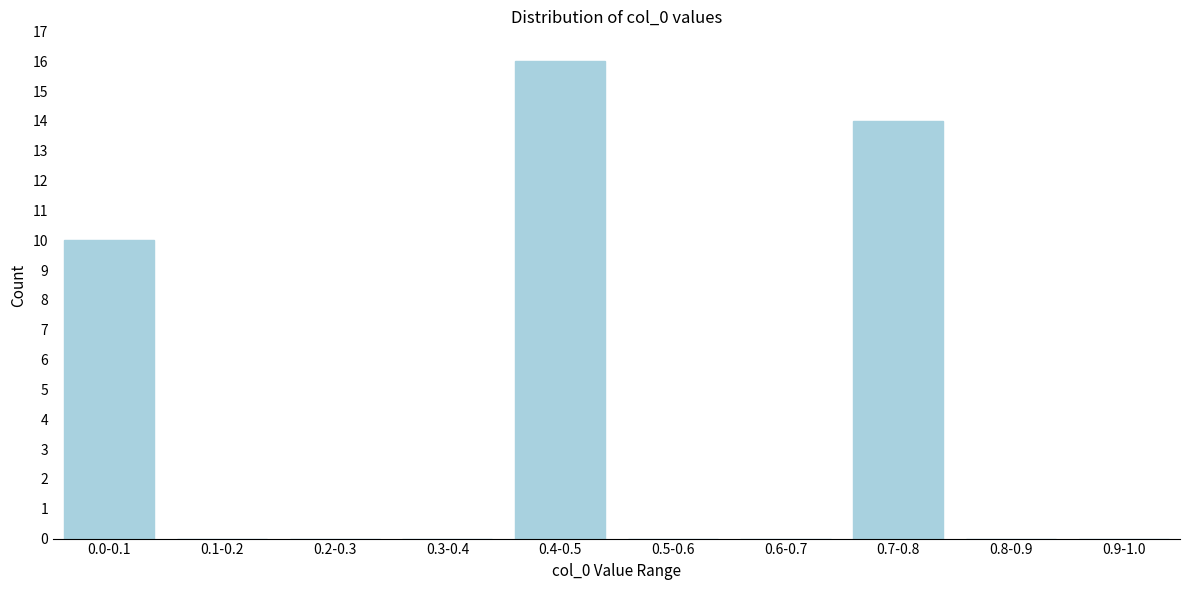

Reading left to right, transcribe all the data shown in this chart.

0.0-0.1=10	0.1-0.2=0	0.2-0.3=0	0.3-0.4=0	0.4-0.5=16	0.5-0.6=0	0.6-0.7=0	0.7-0.8=14	0.8-0.9=0	0.9-1.0=0